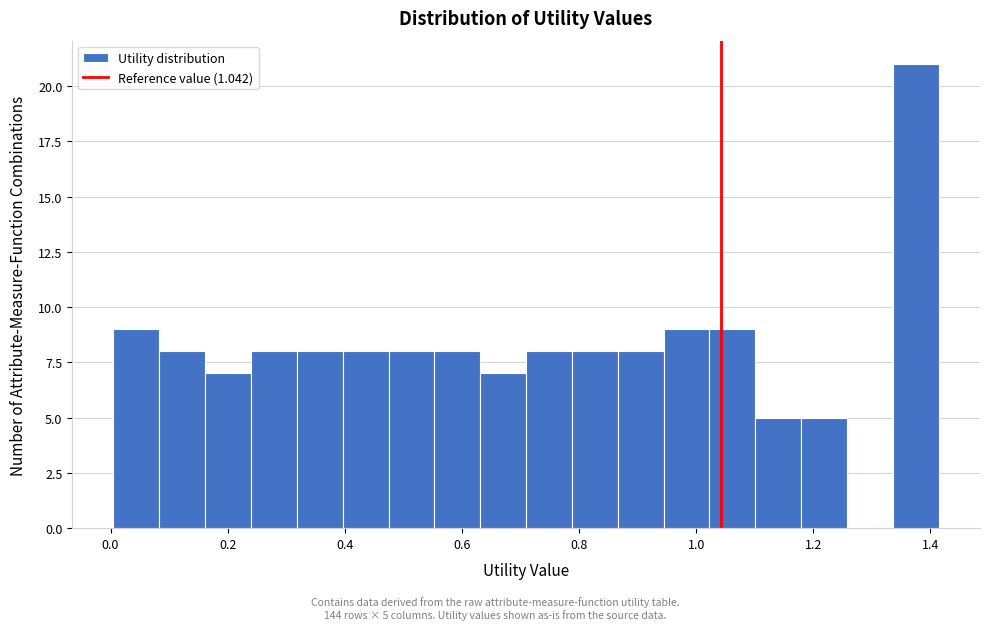

Read against the x-axis, roughly where is the centre of the tallest bar?

1.38